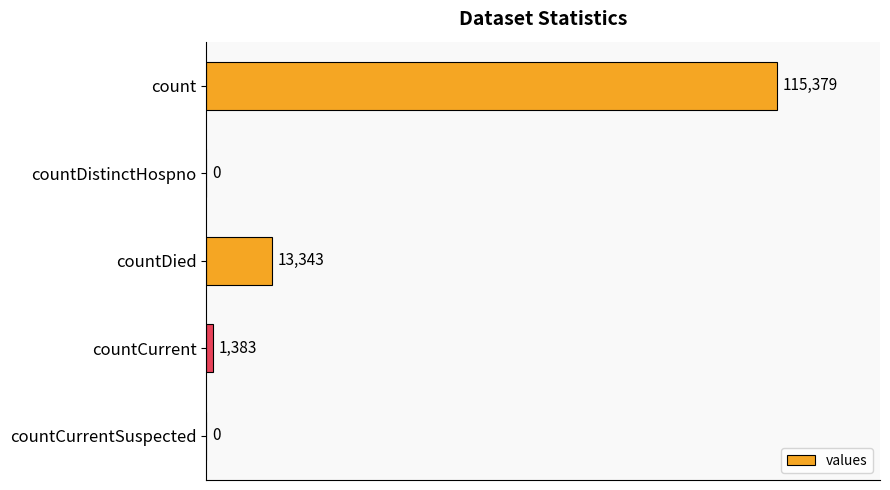

What is the maximum value shown in the chart?

115379